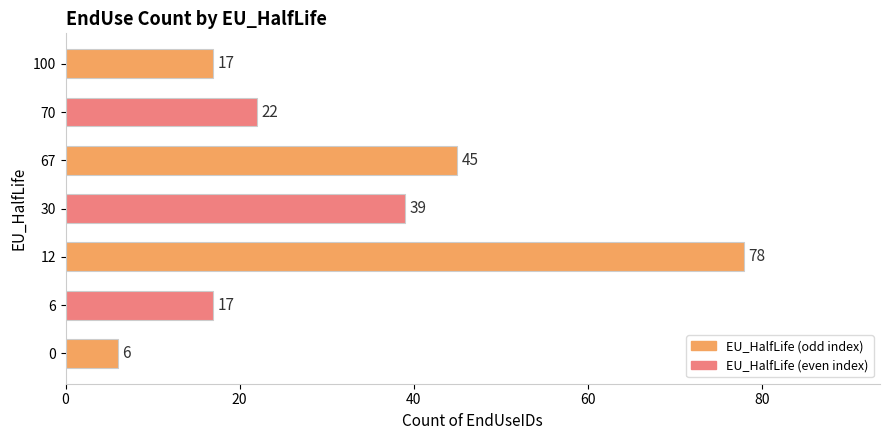

Which has a higher value, 12 or 0?

12